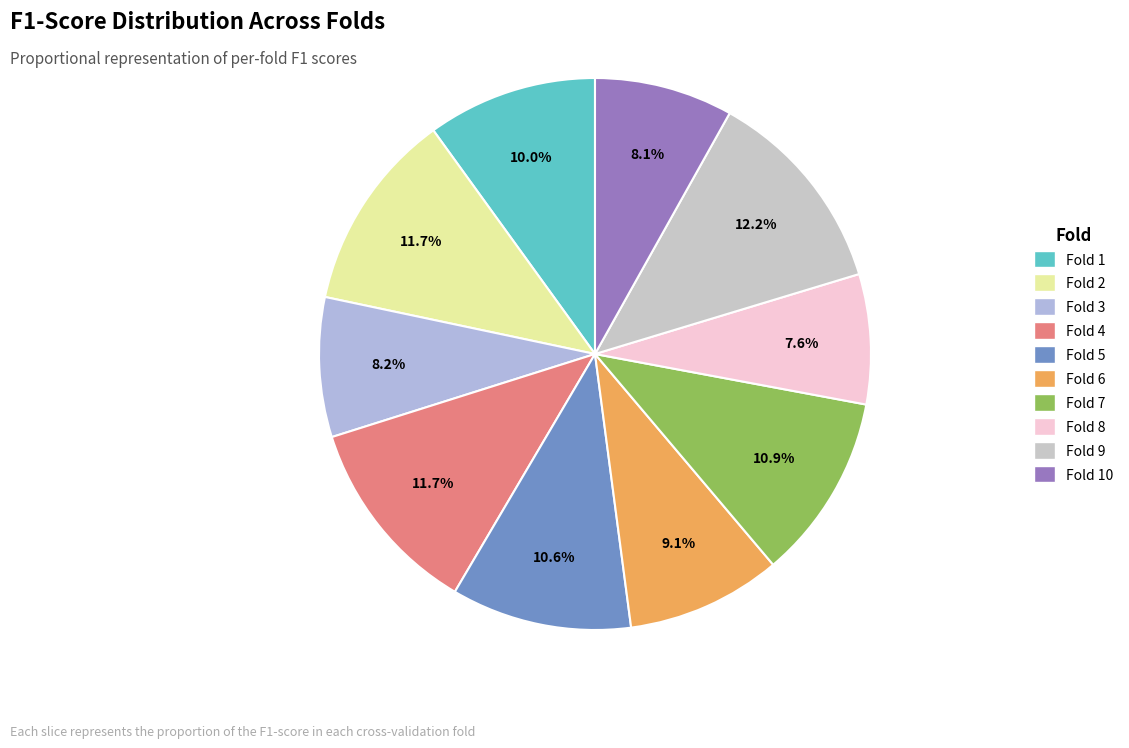

Is the sum of Fold 8 and Fold 7 greater than half?

No